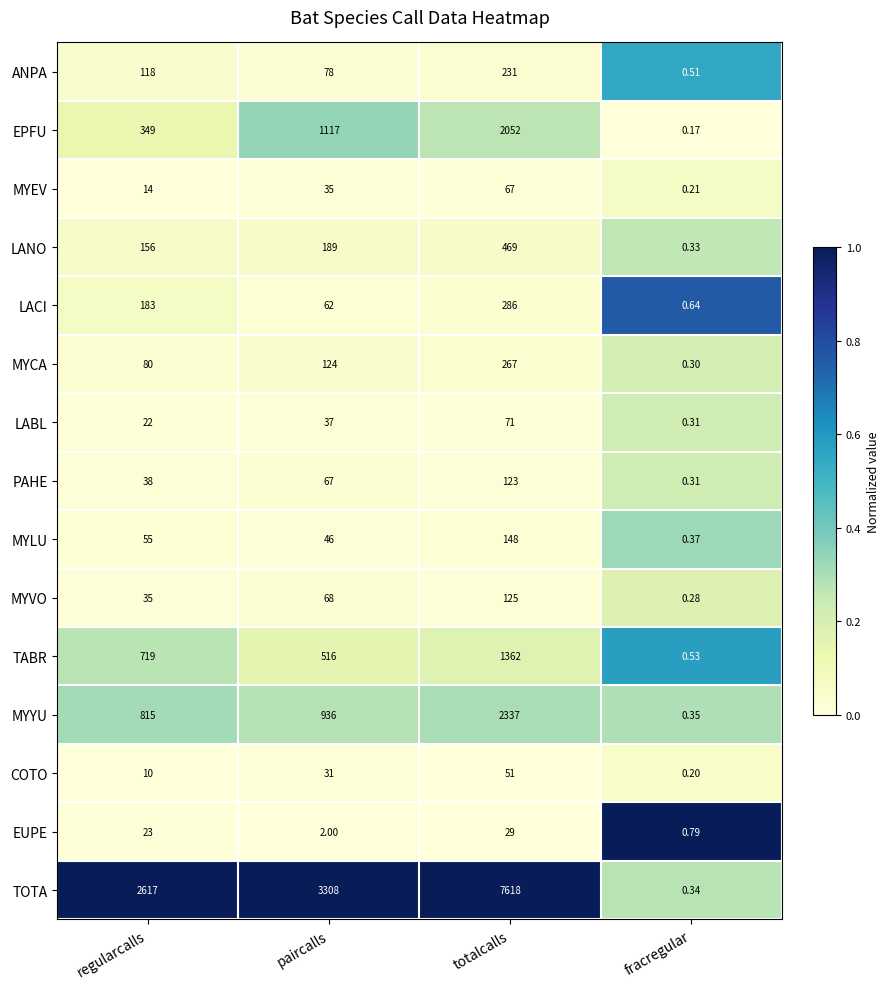

Which series has the largest total across all categories?

TOTA